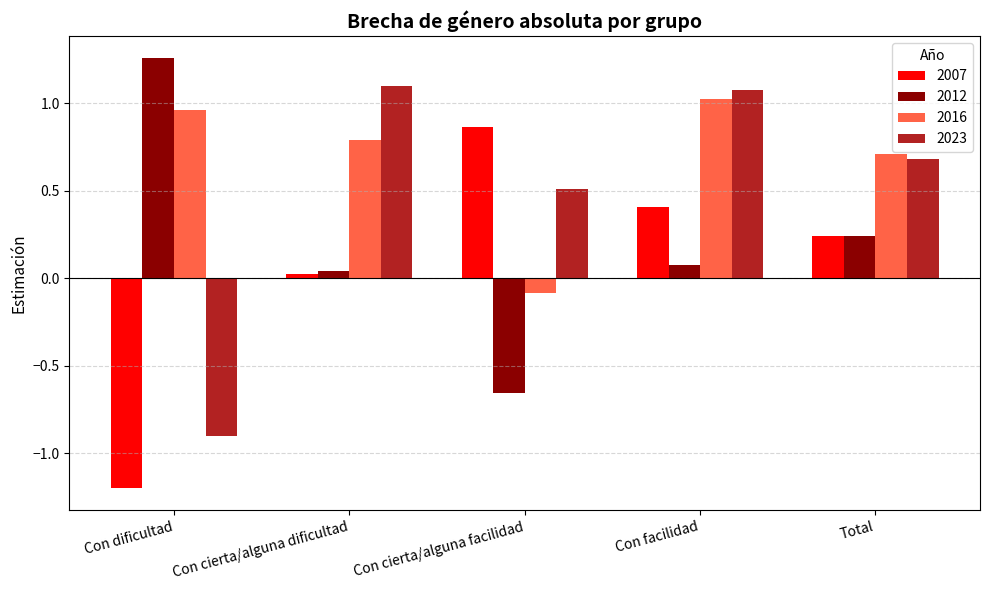

Are the bars horizontal?

No